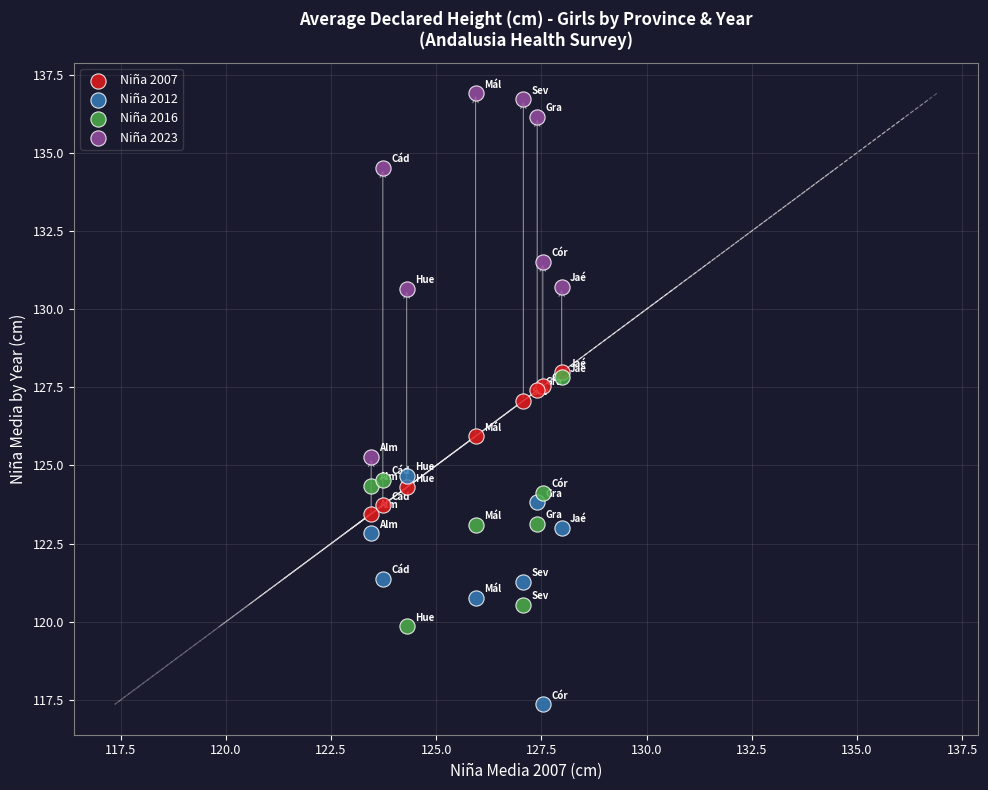

Which series contains the lowest Y value?

Niña 2012